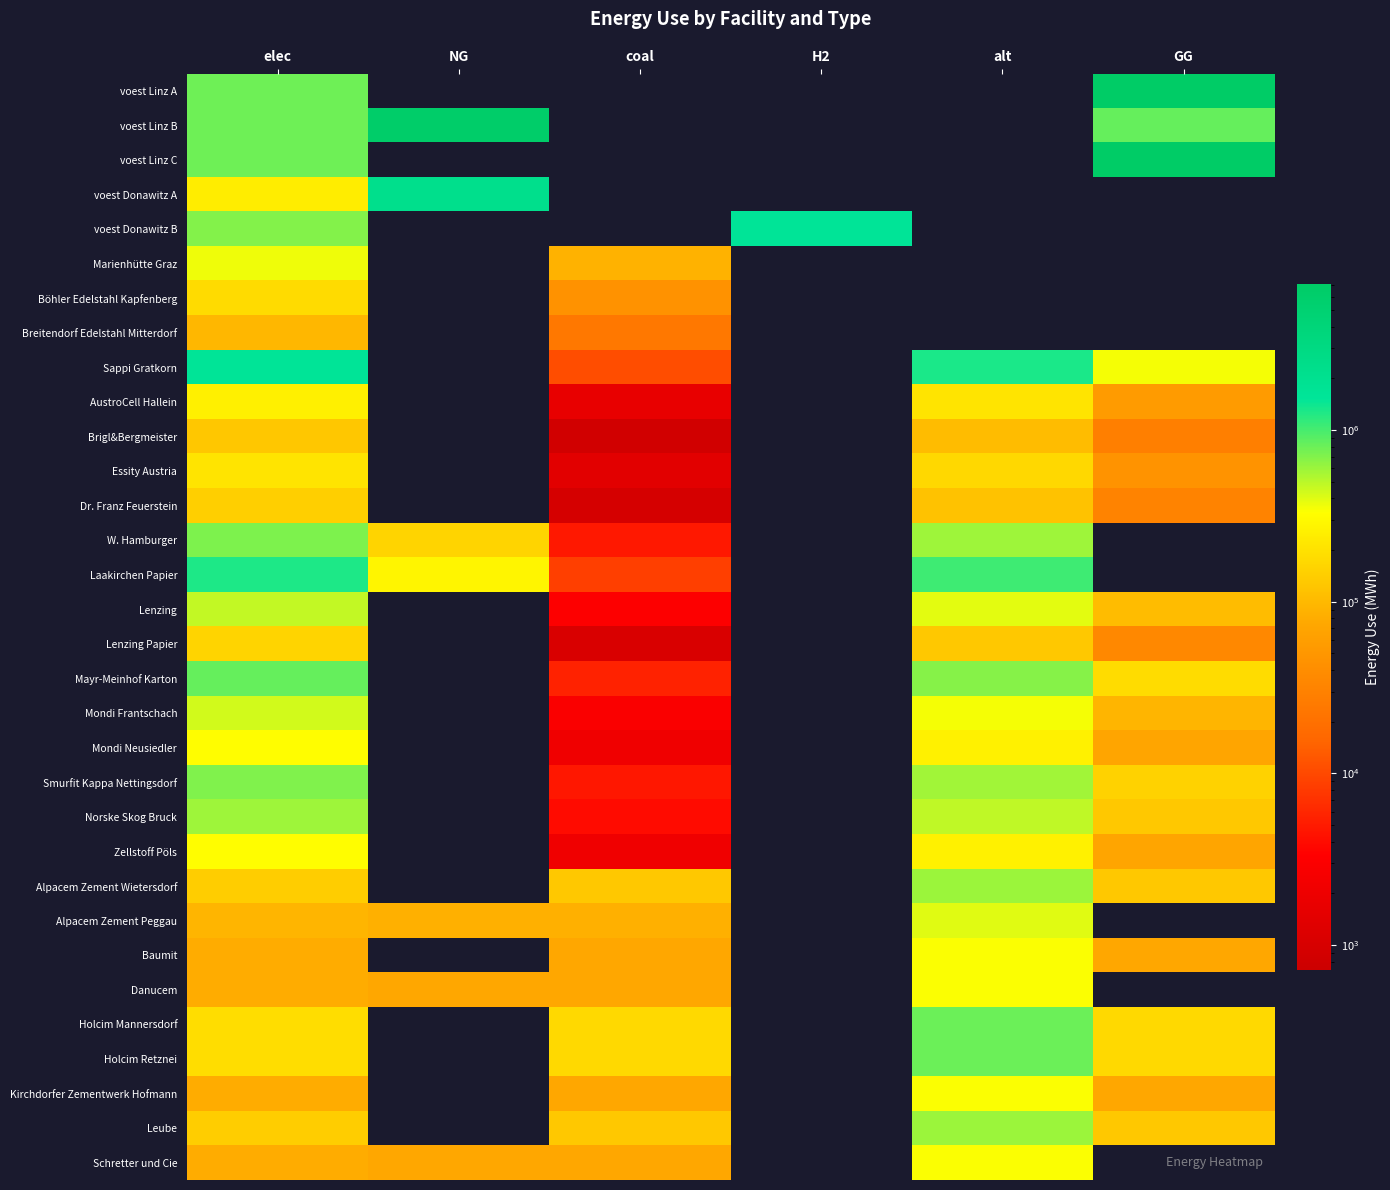

Reading left to right, transcribe all the data shown in this chart.

voest Linz A: elec=793870.4	NG=0.0	coal=0.0	H2=0.0	alt=0.0	GG=7144833.3
voest Linz B: elec=793870.4	NG=6308518.2	coal=0.0	H2=0.0	alt=0.0	GG=836315.2
voest Linz C: elec=793870.4	NG=0.0	coal=0.0	H2=0.0	alt=0.0	GG=7144833.3
voest Donawitz A: elec=242990.7	NG=2186916.7	coal=0.0	H2=0.0	alt=0.0	GG=0.0
voest Donawitz B: elec=692523.6	NG=0.0	coal=0.0	H2=1615888.4	alt=0.0	GG=0.0
Marienhütte Graz: elec=360800.0	NG=0.0	coal=90200.0	H2=0.0	alt=0.0	GG=0.0
Böhler Edelstahl Kapfenberg: elec=180400.0	NG=0.0	coal=45100.0	H2=0.0	alt=0.0	GG=0.0
Breitendorf Edelstahl Mitterdorf: elec=96800.0	NG=0.0	coal=24200.0	H2=0.0	alt=0.0	GG=0.0
Sappi Gratkorn: elec=1603197.6	NG=0.0	coal=10738.1	H2=0.0	alt=1310047.6	GG=351135.7
AustroCell Hallein: elec=256511.6	NG=0.0	coal=1718.1	H2=0.0	alt=209607.6	GG=56181.7
Brigl&Bergmeister: elec=128255.8	NG=0.0	coal=859.0	H2=0.0	alt=104803.8	GG=28090.9
Essity Austria: elec=208415.7	NG=0.0	coal=1396.0	H2=0.0	alt=170306.2	GG=45647.6
Dr. Franz Feuerstein: elec=144287.8	NG=0.0	coal=966.4	H2=0.0	alt=117904.3	GG=31602.2
W. Hamburger: elec=721438.9	NG=158011.1	coal=4832.1	H2=0.0	alt=589521.4	GG=0.0
Laakirchen Papier: elec=1282558.1	NG=280908.6	coal=8590.5	H2=0.0	alt=1048038.1	GG=0.0
Lenzing: elec=480959.3	NG=0.0	coal=3221.4	H2=0.0	alt=393014.3	GG=105340.7
Lenzing Papier: elec=160319.8	NG=0.0	coal=1073.8	H2=0.0	alt=131004.8	GG=35113.6
Mayr-Meinhof Karton: elec=833662.8	NG=0.0	coal=5583.8	H2=0.0	alt=681224.8	GG=182590.6
Mondi Frantschach: elec=432863.4	NG=0.0	coal=2899.3	H2=0.0	alt=353712.9	GG=94806.6
Mondi Neusiedler: elec=320639.5	NG=0.0	coal=2147.6	H2=0.0	alt=262009.5	GG=70227.1
Smurfit Kappa Nettingsdorf: elec=705406.9	NG=0.0	coal=4724.8	H2=0.0	alt=576420.9	GG=154499.7
Norske Skog Bruck: elec=593183.1	NG=0.0	coal=3973.1	H2=0.0	alt=484717.6	GG=129920.2
Zellstoff Pöls: elec=320639.5	NG=0.0	coal=2147.6	H2=0.0	alt=262009.5	GG=70227.1
Alpacem Zement Wietersdorf: elec=140466.7	NG=0.0	coal=130433.3	H2=0.0	alt=602000.0	GG=130433.3
Alpacem Zement Peggau: elec=93644.4	NG=86955.6	coal=86955.6	H2=0.0	alt=401333.3	GG=0.0
Baumit: elec=79597.8	NG=0.0	coal=73912.2	H2=0.0	alt=341133.3	GG=73912.2
Danucem: elec=79597.8	NG=73912.2	coal=73912.2	H2=0.0	alt=341133.3	GG=0.0
Holcim Mannersdorf: elec=187288.9	NG=0.0	coal=173911.1	H2=0.0	alt=802666.7	GG=173911.1
Holcim Retznei: elec=187288.9	NG=0.0	coal=173911.1	H2=0.0	alt=802666.7	GG=173911.1
Kirchdorfer Zementwerk Hofmann: elec=79597.8	NG=0.0	coal=73912.2	H2=0.0	alt=341133.3	GG=73912.2
Leube: elec=140466.7	NG=0.0	coal=130433.3	H2=0.0	alt=602000.0	GG=130433.3
Schretter und Cie: elec=79597.8	NG=73912.2	coal=73912.2	H2=0.0	alt=341133.3	GG=0.0